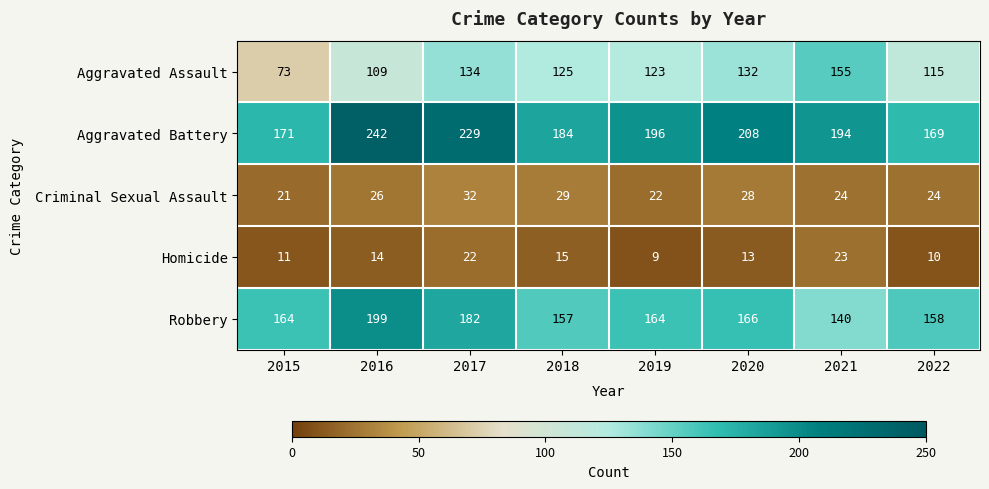

What is the sum of the Aggravated Assault values at 2015 and 2016?

182